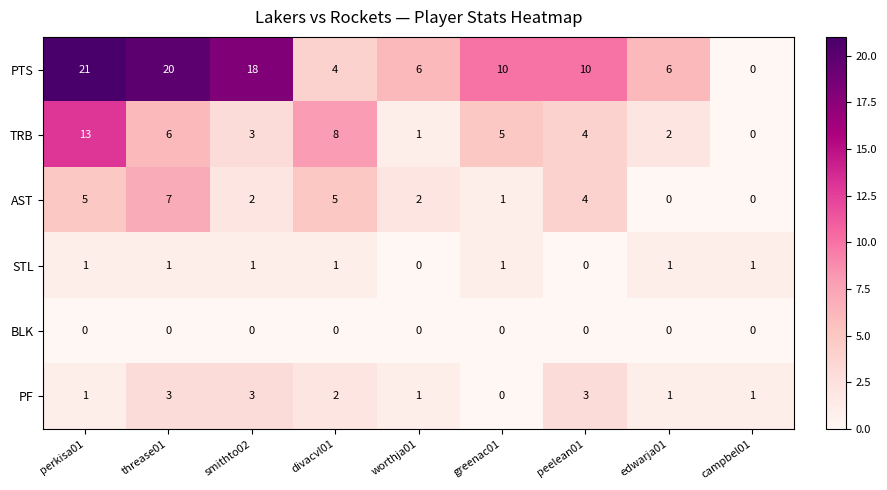

The value of PTS at worthja01 is 6. True or false?

True